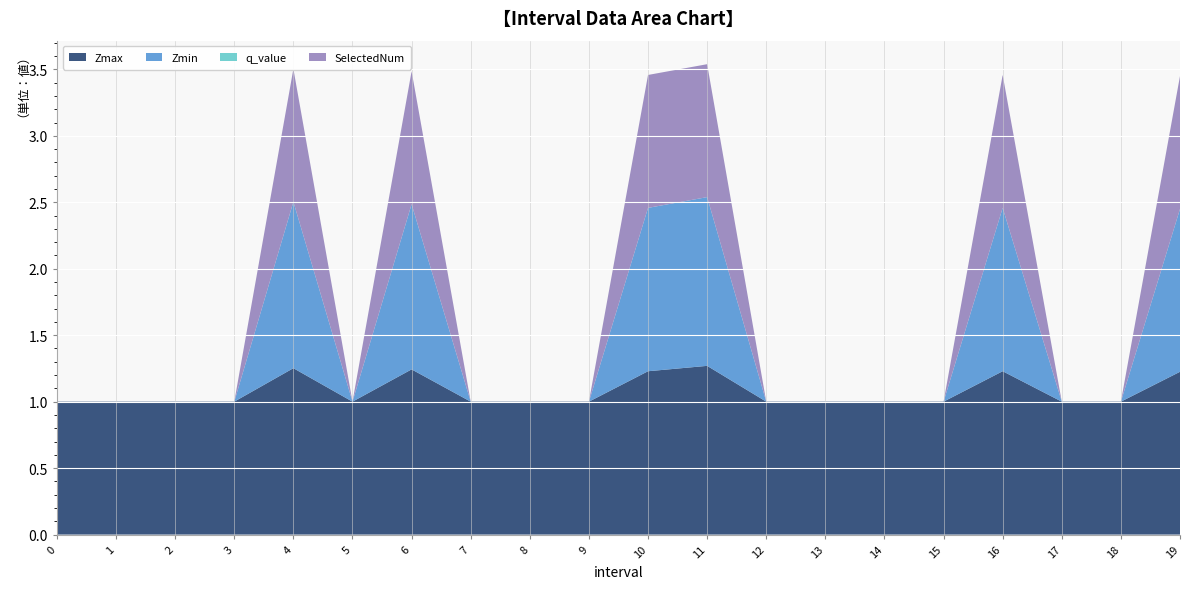

Reading left to right, what are all the values shown in this chart?

Zmax: 0=1.0	1=1.0	2=1.0	3=1.0	4=1.3	5=1.0	6=1.2	7=1.0	8=1.0	9=1.0	10=1.2	11=1.3	12=1.0	13=1.0	14=1.0	15=1.0	16=1.2	17=1.0	18=1.0	19=1.2
Zmin: 0=0.0	1=0.0	2=0.0	3=0.0	4=1.3	5=0.0	6=1.2	7=0.0	8=0.0	9=0.0	10=1.2	11=1.3	12=0.0	13=0.0	14=0.0	15=0.0	16=1.2	17=0.0	18=0.0	19=1.2
q_value: 0=0.0	1=0.0	2=0.0	3=0.0	4=-0.0	5=0.0	6=-0.0	7=0.0	8=0.0	9=0.0	10=-0.0	11=-0.0	12=0.0	13=0.0	14=0.0	15=0.0	16=-0.0	17=0.0	18=0.0	19=-0.0
SelectedNum: 0=0.0	1=0.0	2=0.0	3=0.0	4=1.0	5=0.0	6=1.0	7=0.0	8=0.0	9=0.0	10=1.0	11=1.0	12=0.0	13=0.0	14=0.0	15=0.0	16=1.0	17=0.0	18=0.0	19=1.0